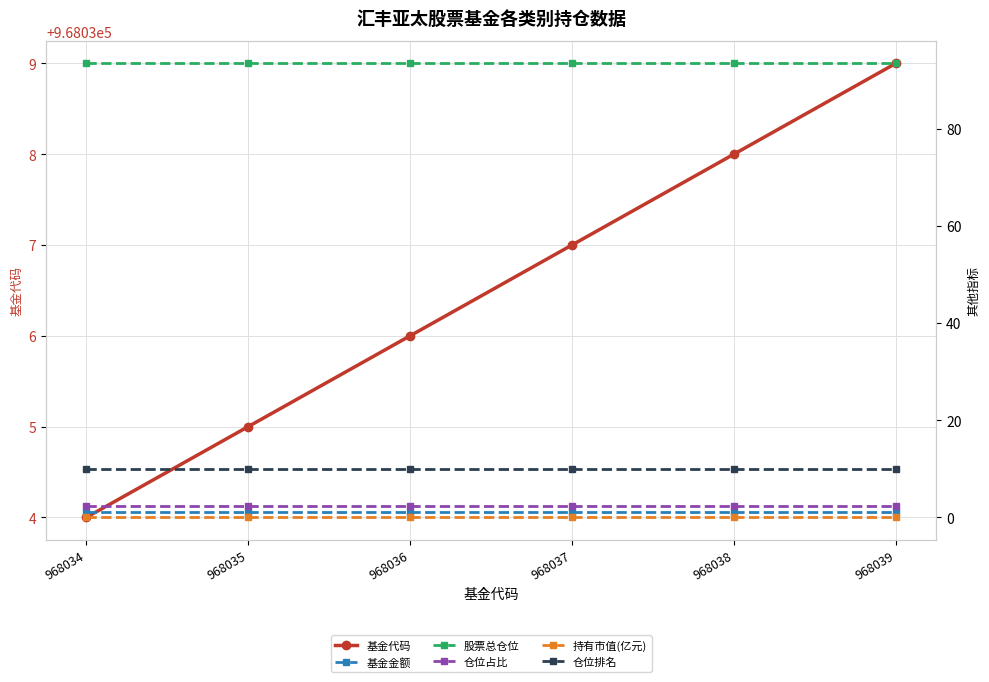

True or false: 基金金额 and 基金代码 cross at least once.

False